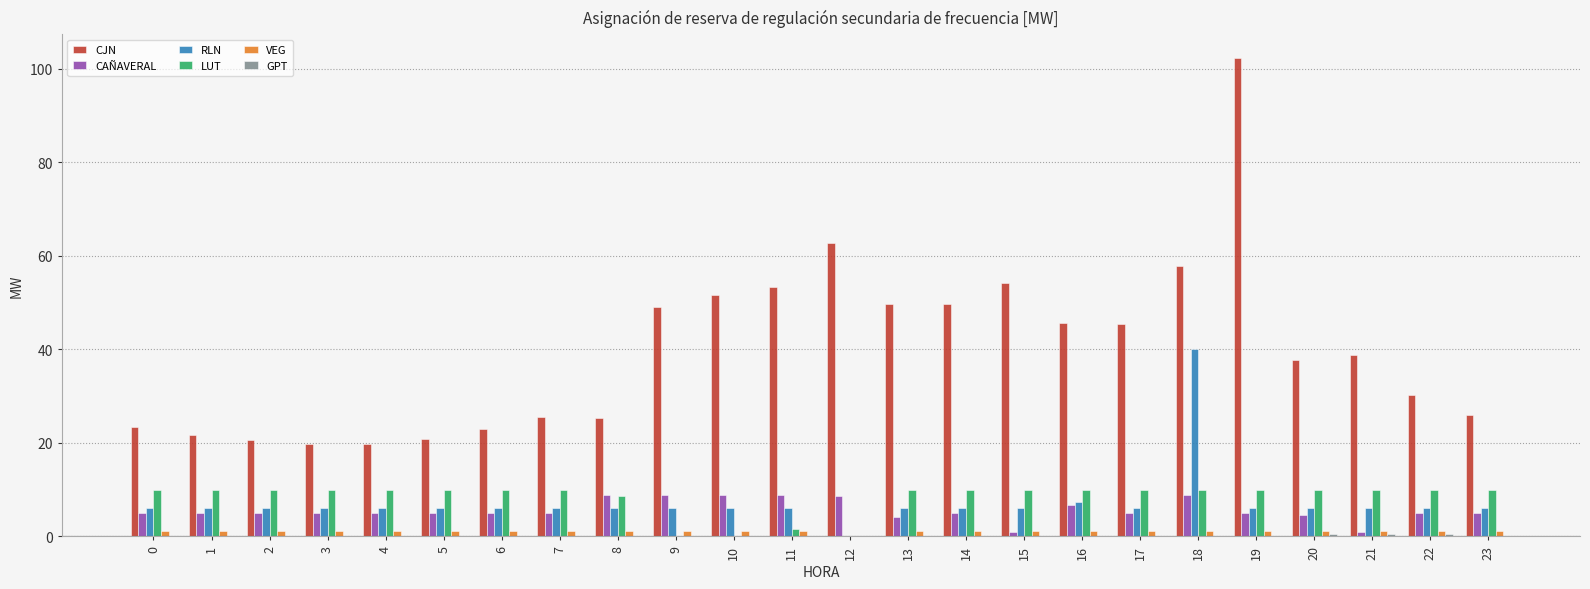

What is the sum of all RLN values?

174.8